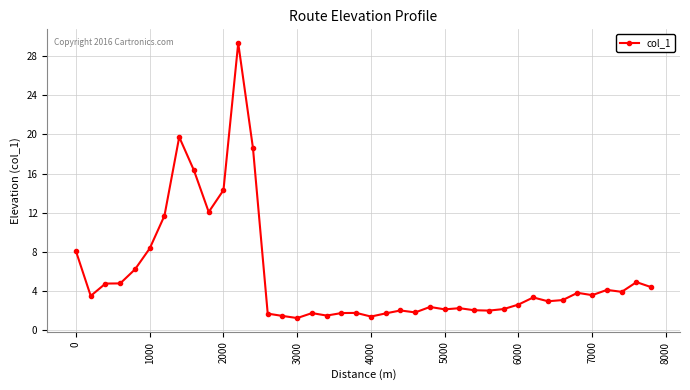

Count the number of data series in this chart.

1